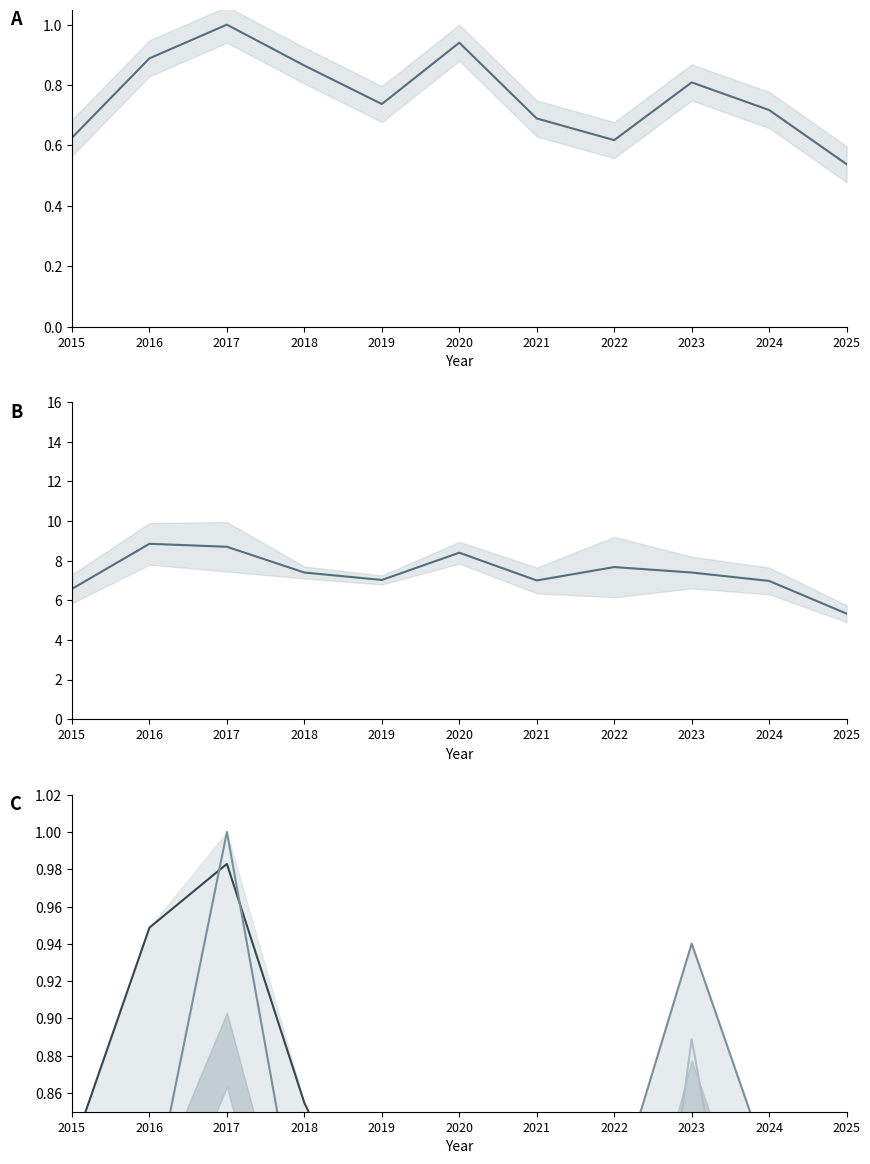

True or false: Grand Crossing has more than 0 points higher than both neighbors.

True